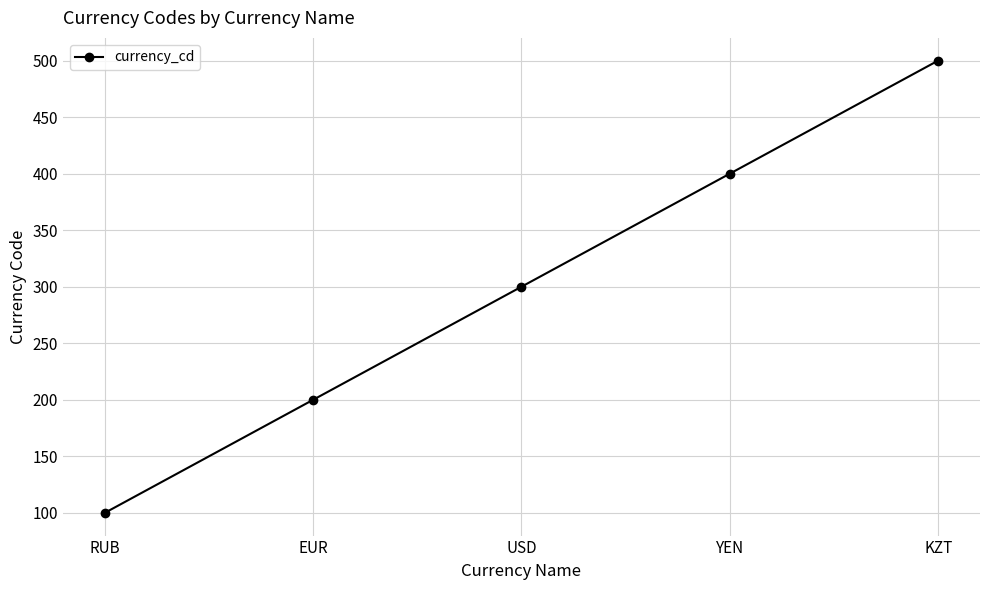

Read the value at KZT, to the nearest 5.

500